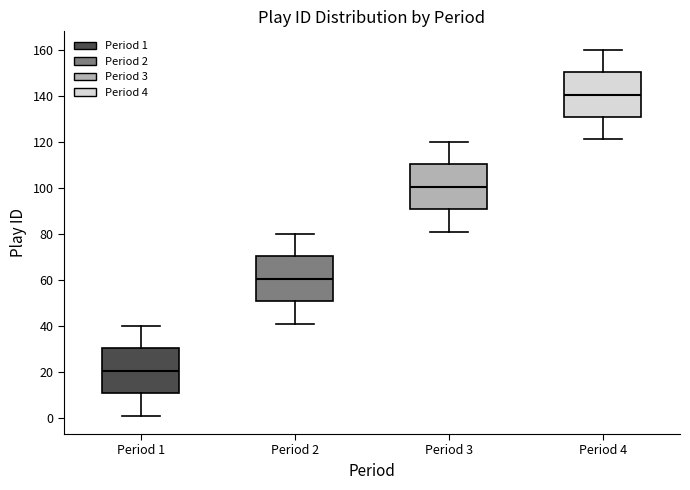

Reading left to right, read every box against the y-axis: the position of its median line, the range the box covers, and the ends of its whiskers. The values are not printed on the chart, so give them approximately, as read against the axis.

Period 1: median 20, box 10 to 30, whiskers 2 to 40
Period 2: median 60, box 50 to 70, whiskers 42 to 80
Period 3: median 100, box 90 to 110, whiskers 82 to 120
Period 4: median 140, box 130 to 150, whiskers 122 to 160